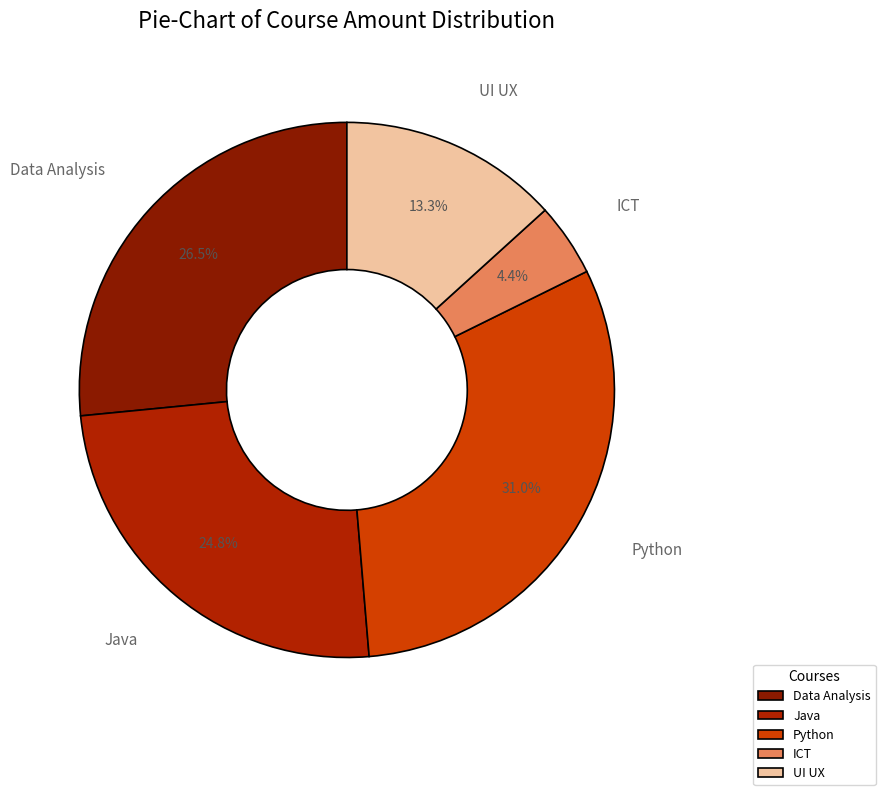

Combined, do Data Analysis and Python account for over 50%?

Yes